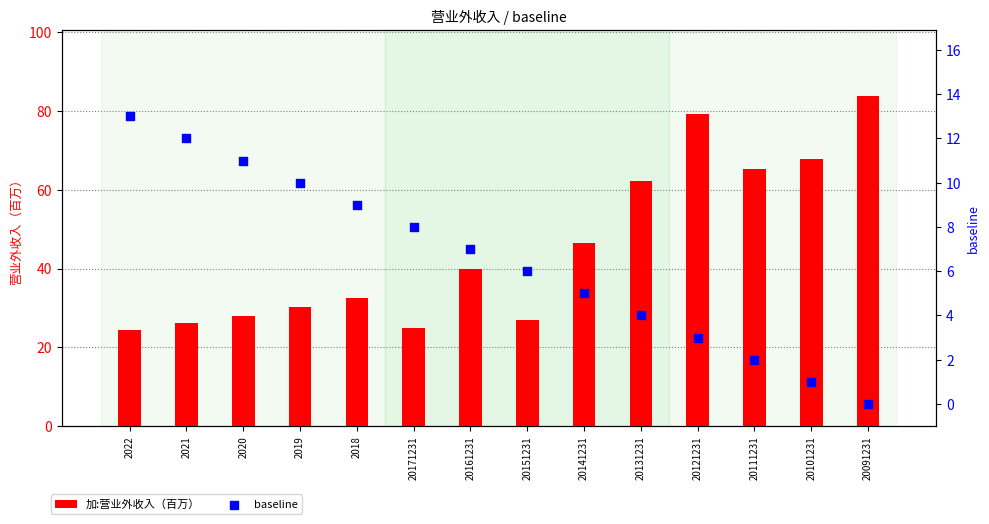

At which category is the sum across all series the highest?

20091231